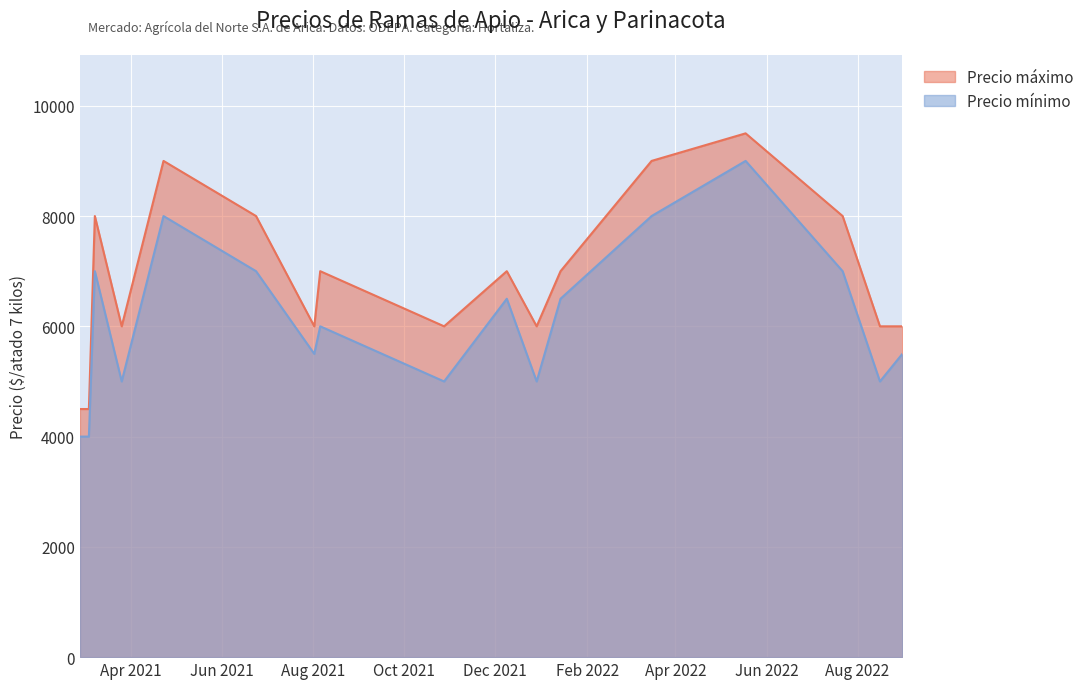

Is it true that Precio mínimo equals 9131 at 2022-01-14?

False